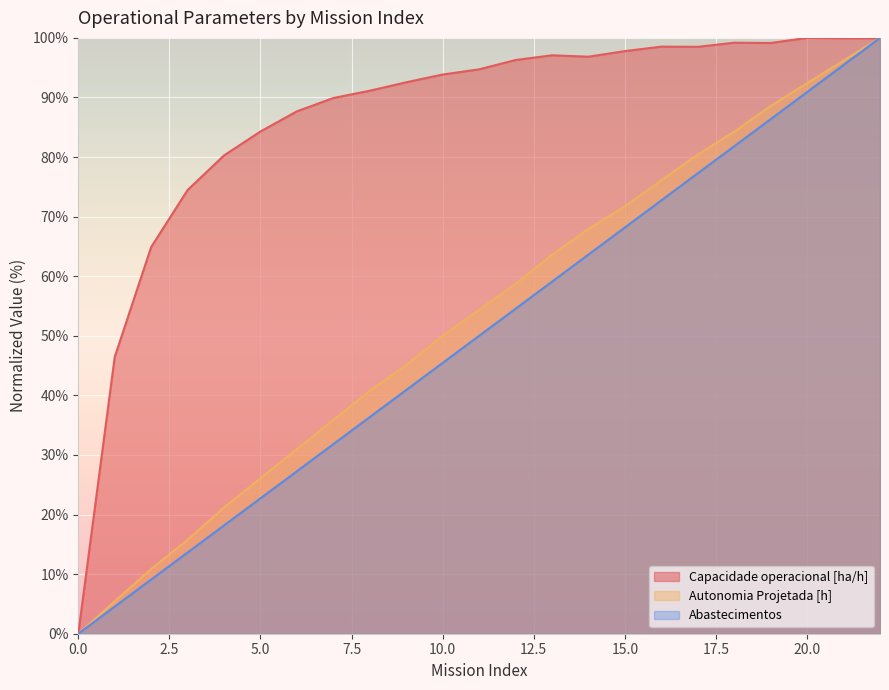

The Combustível [kg] series shows 32.7 at 22. True or false?

False